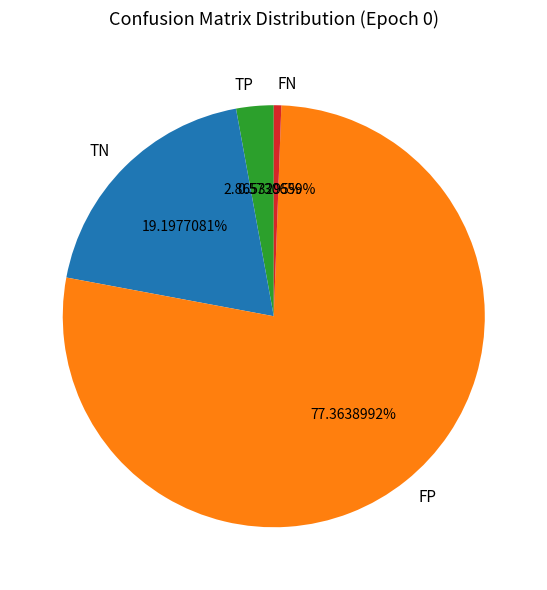

Which has a higher value, FN or FP?

FP